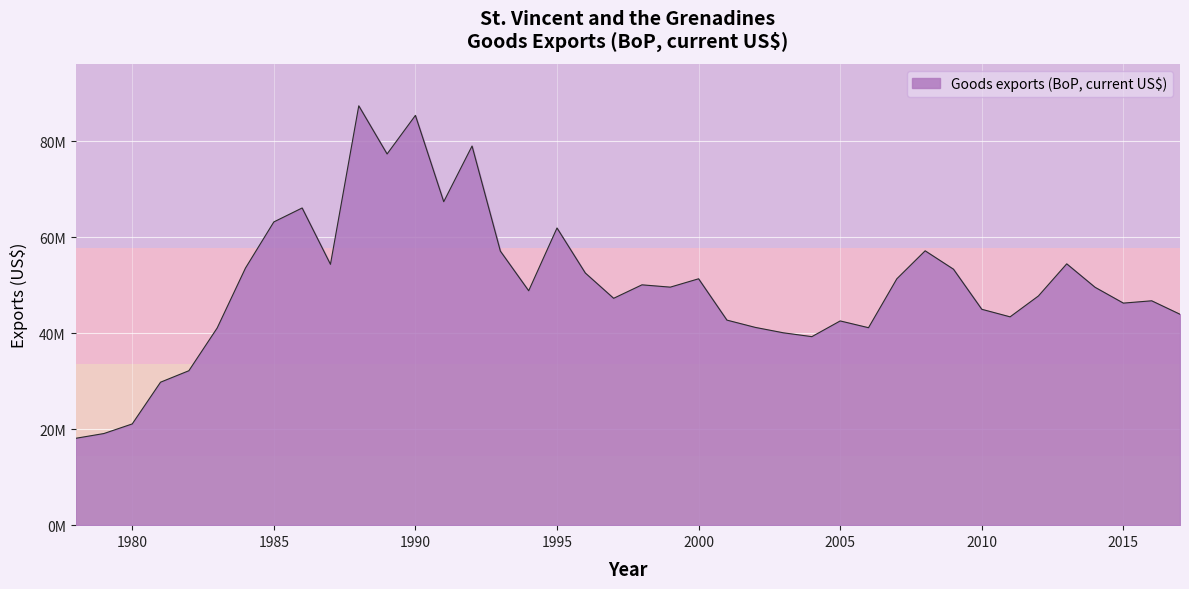

Does the chart display data point markers on the line(s)?

No